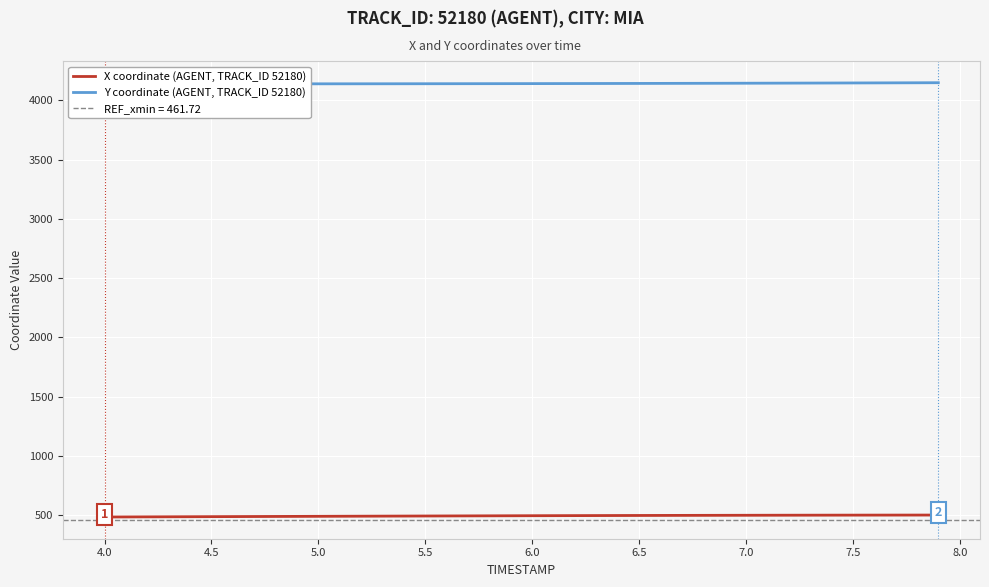

True or false: X coordinate (AGENT, TRACK_ID 52180) and Y coordinate (AGENT, TRACK_ID 52180) intersect in this chart.

False